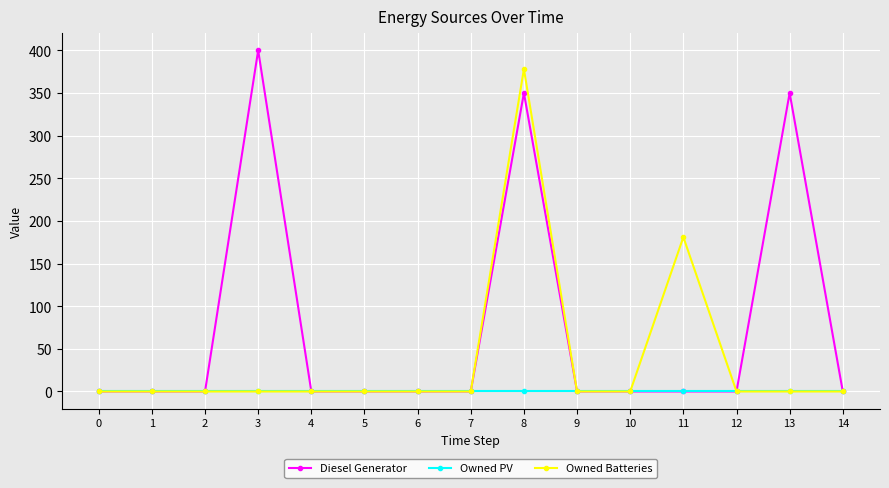

Which series changed the most between 0 and 11?

Owned Batteries